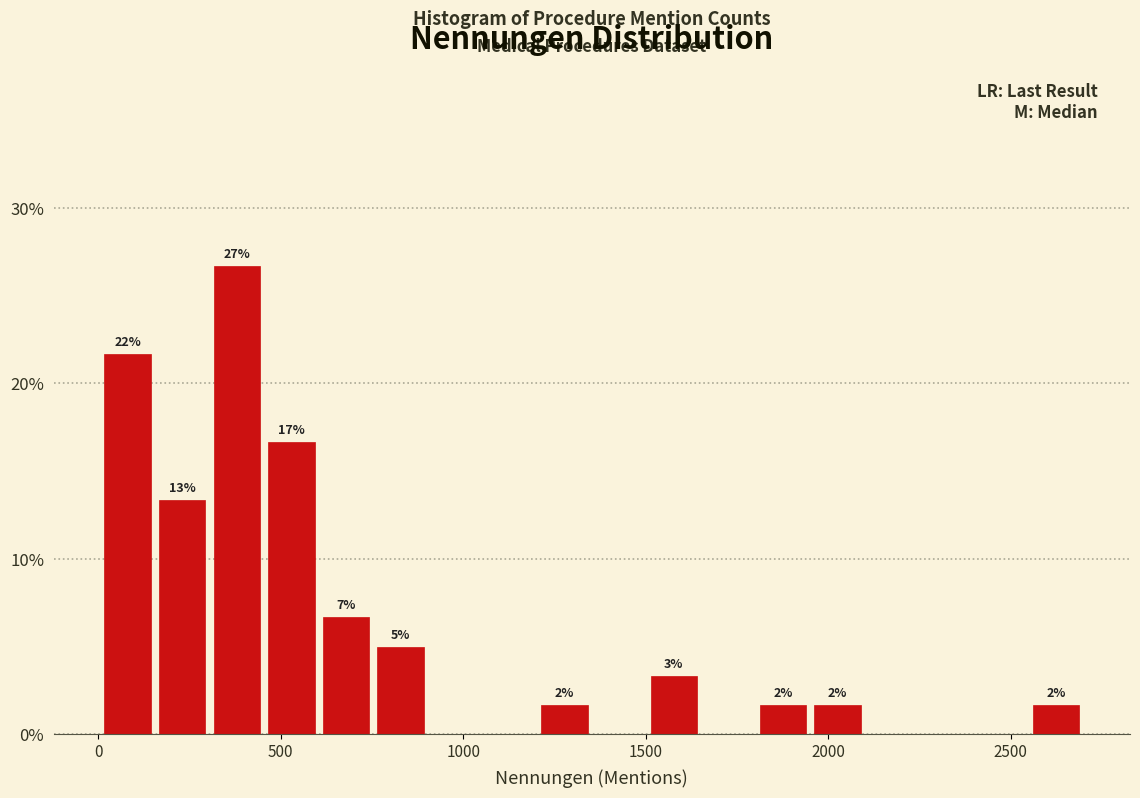

Around what value on the x-axis is the tallest bar? Give the approximate position of its centre, as read against the axis.

400